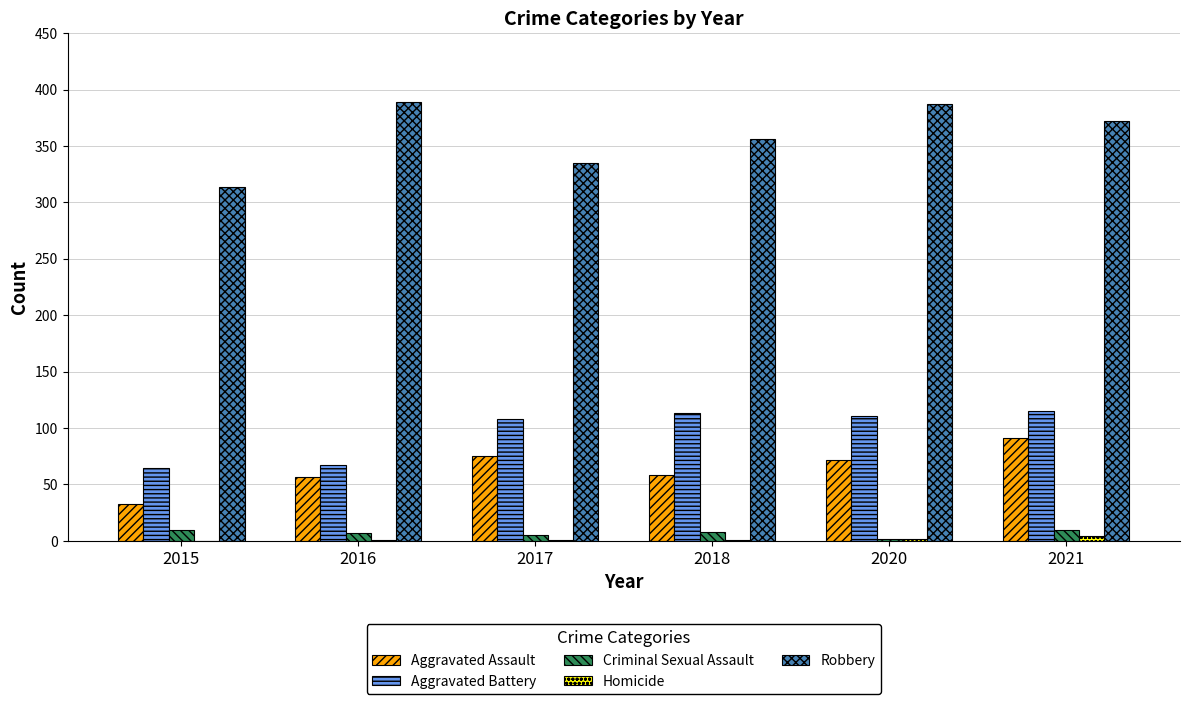

Are the bars horizontal?

No